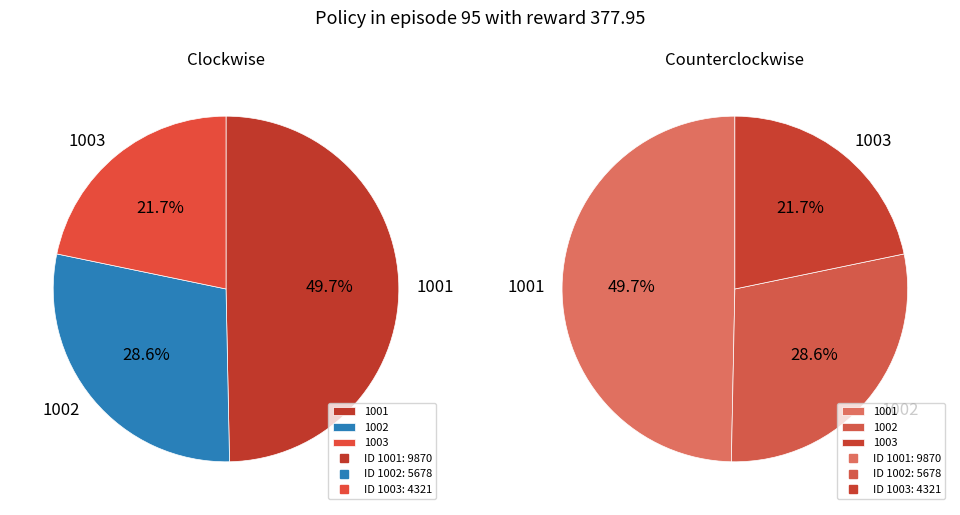

How many segments does this pie chart have?

3